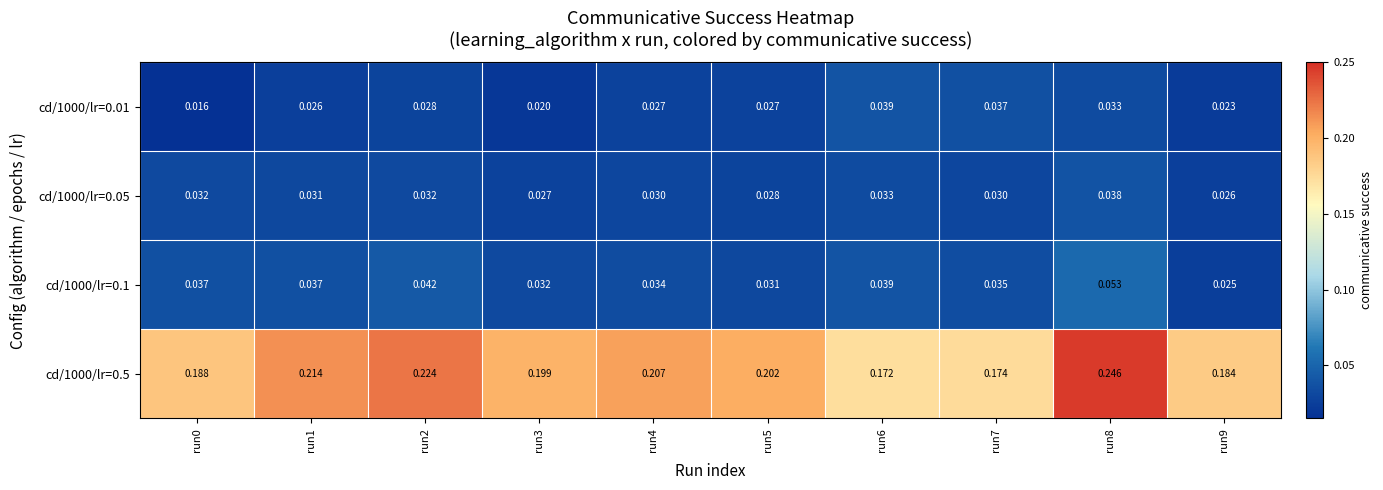

Is the value of cd/1000/lr=0.05 at run4 greater than the value of cd/1000/lr=0.01 at run7?

No